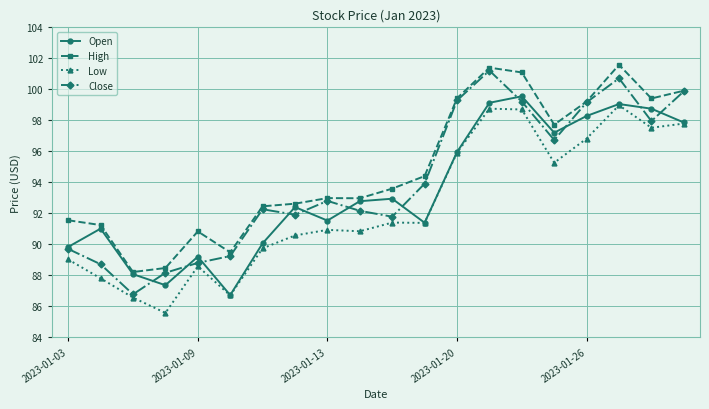

What is the value of the Low point at the 10th from the left?

90.8